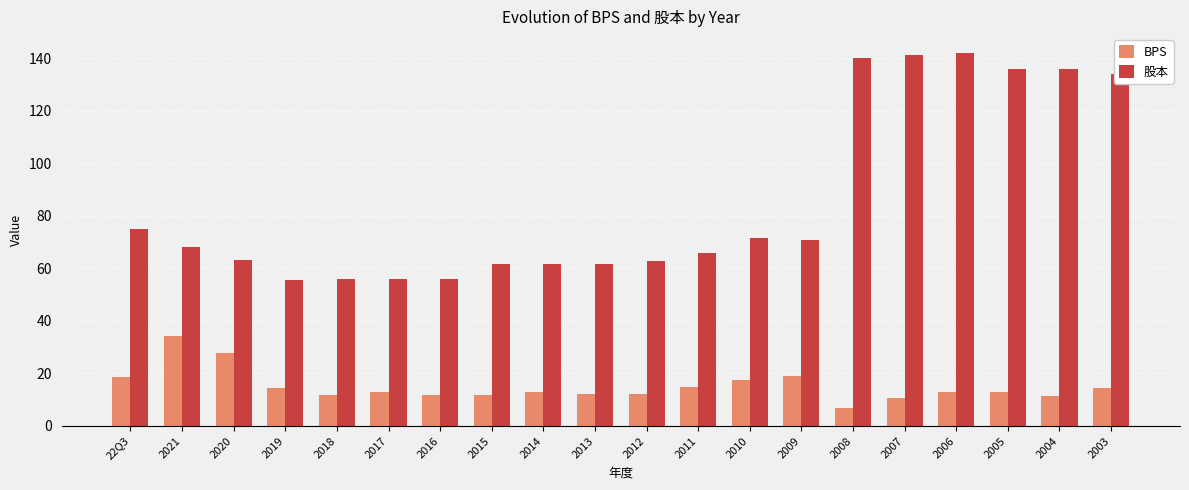

Which series has the widest spread of values?

股本